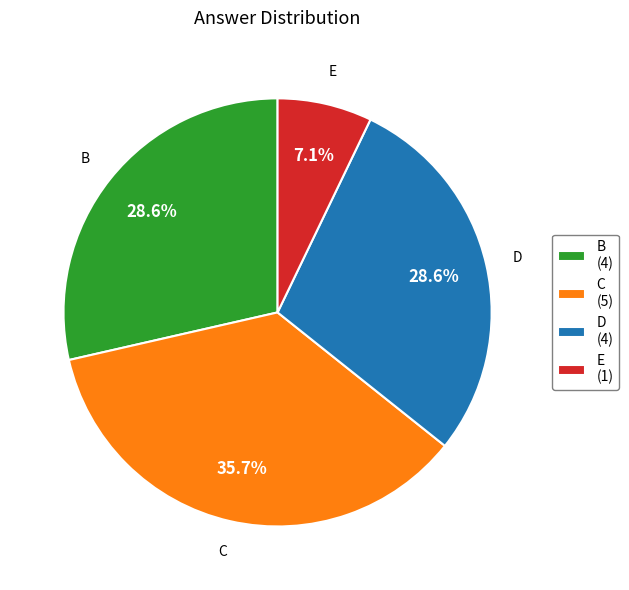

Count the number of slices in the pie.

4